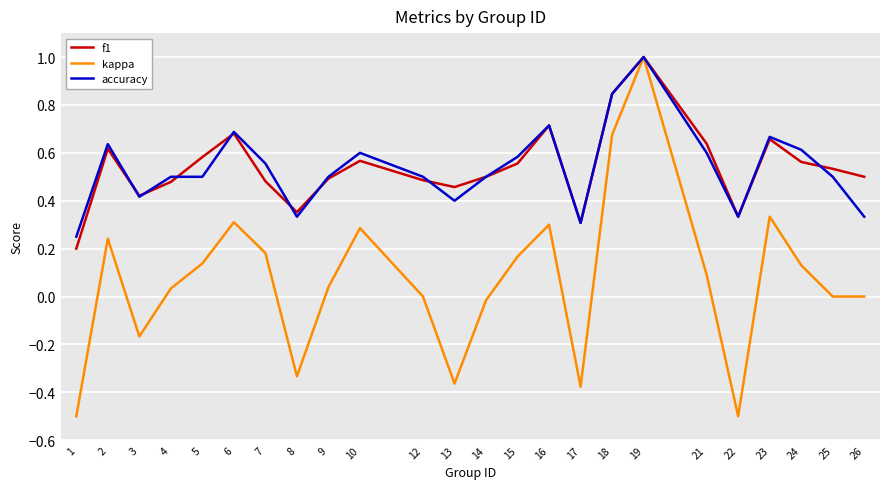

The value of kappa at 9 is 0.0. True or false?

True